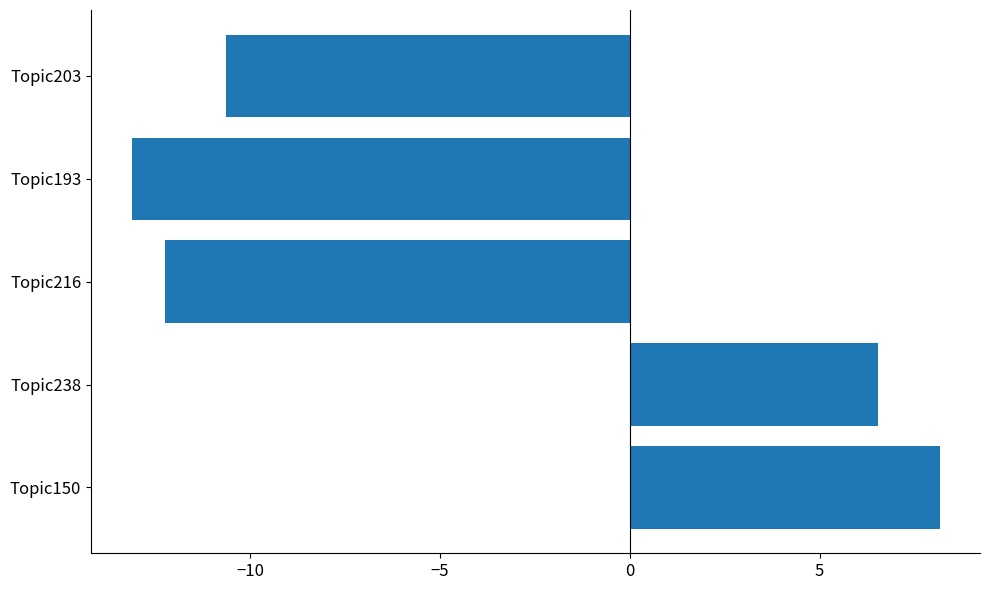

What is the difference between the maximum and second lowest values?

20.4